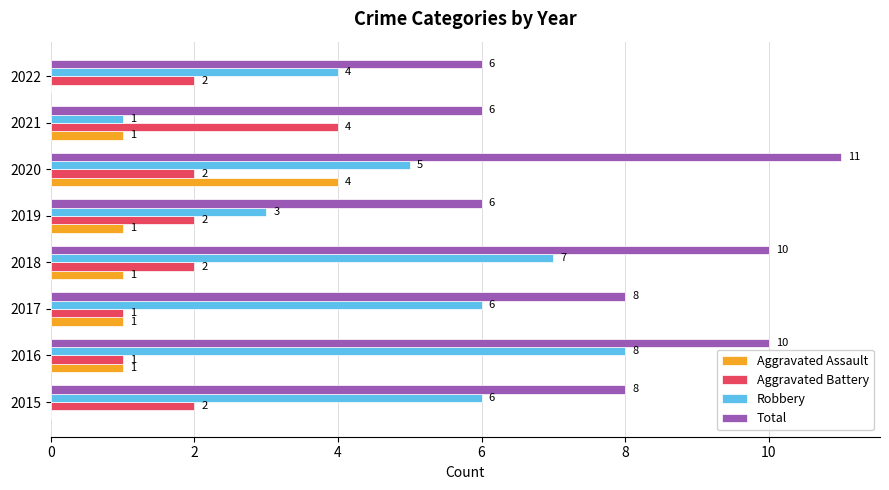

At which category is the sum across all series the highest?

2020